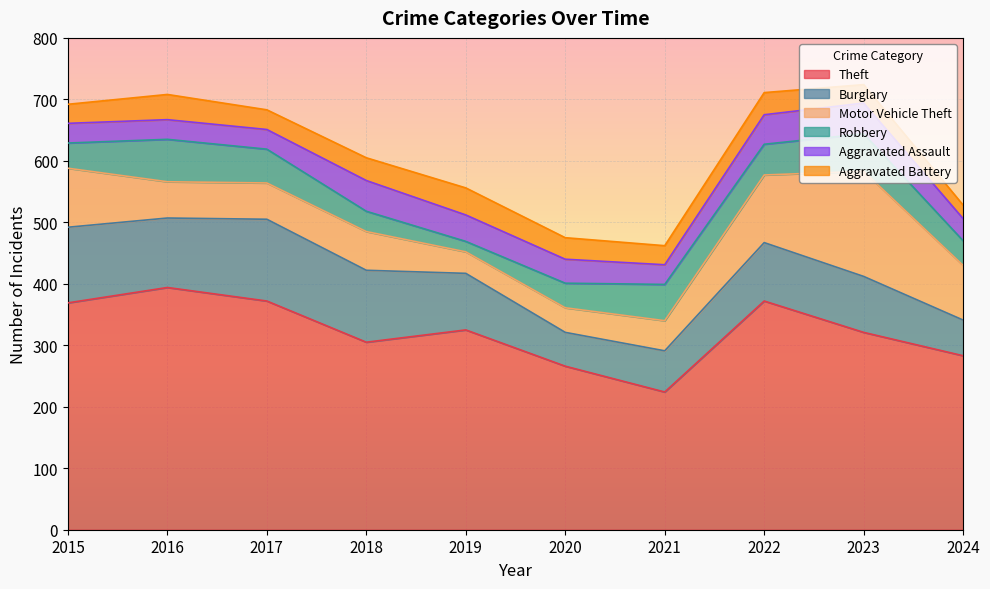

At which label does Burglary reach its minimum?

2020